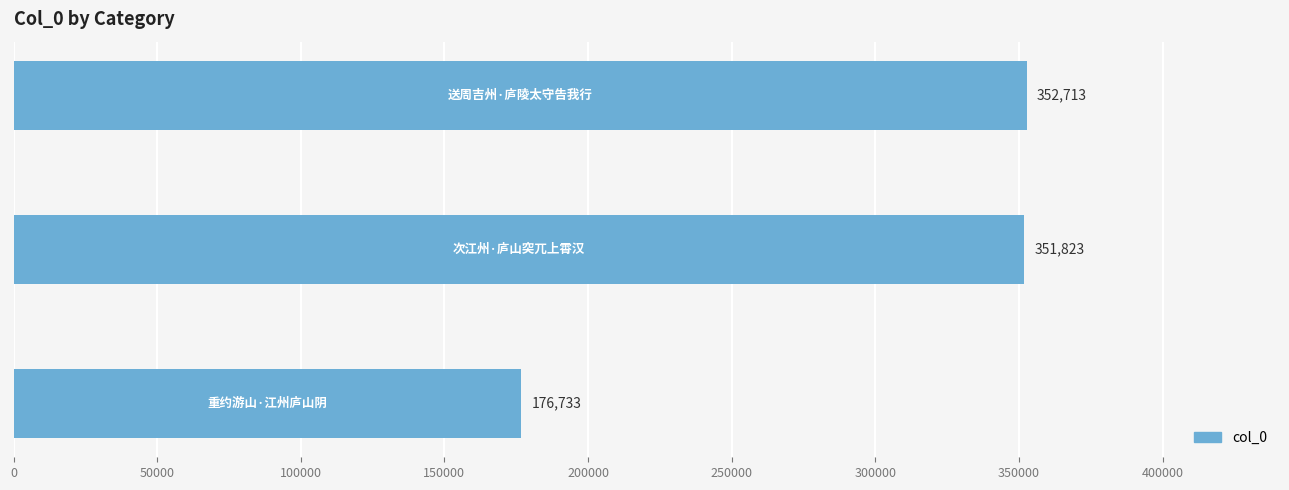

What is the maximum value shown in the chart?

352713